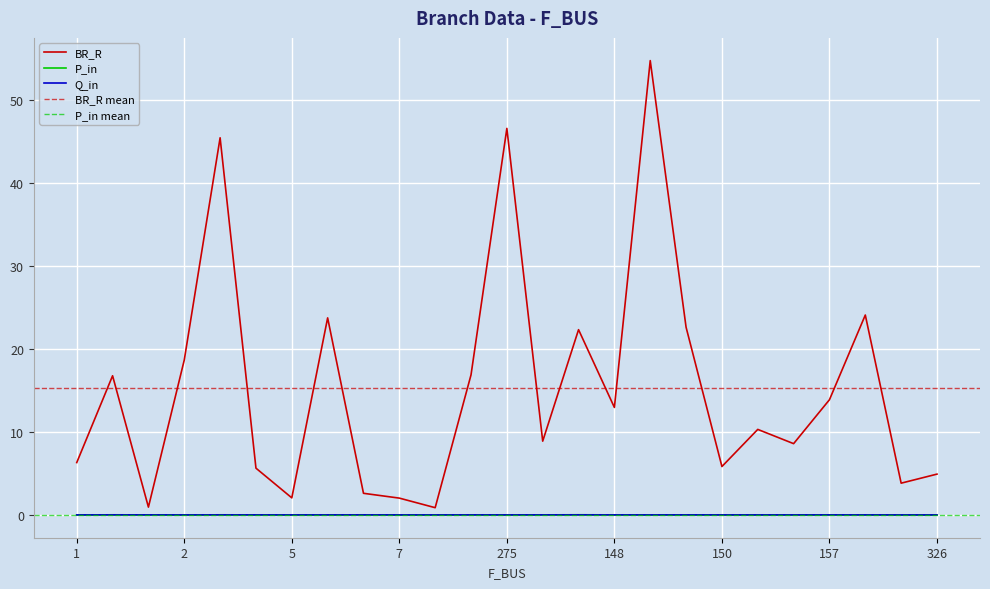

Where is P_in nearest to the value 0?

157